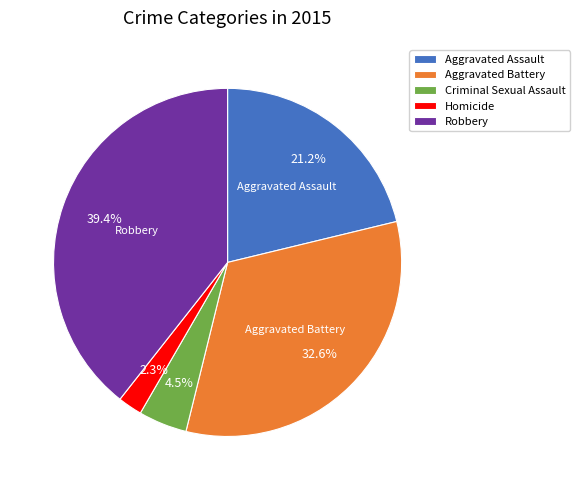

How many segments does this pie chart have?

5